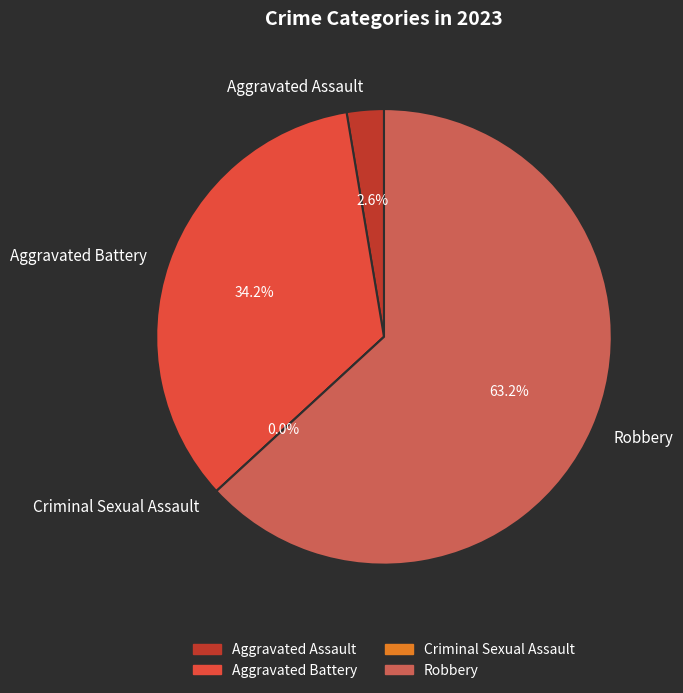

What percentage is NOT represented by Criminal Sexual Assault?

100.0%